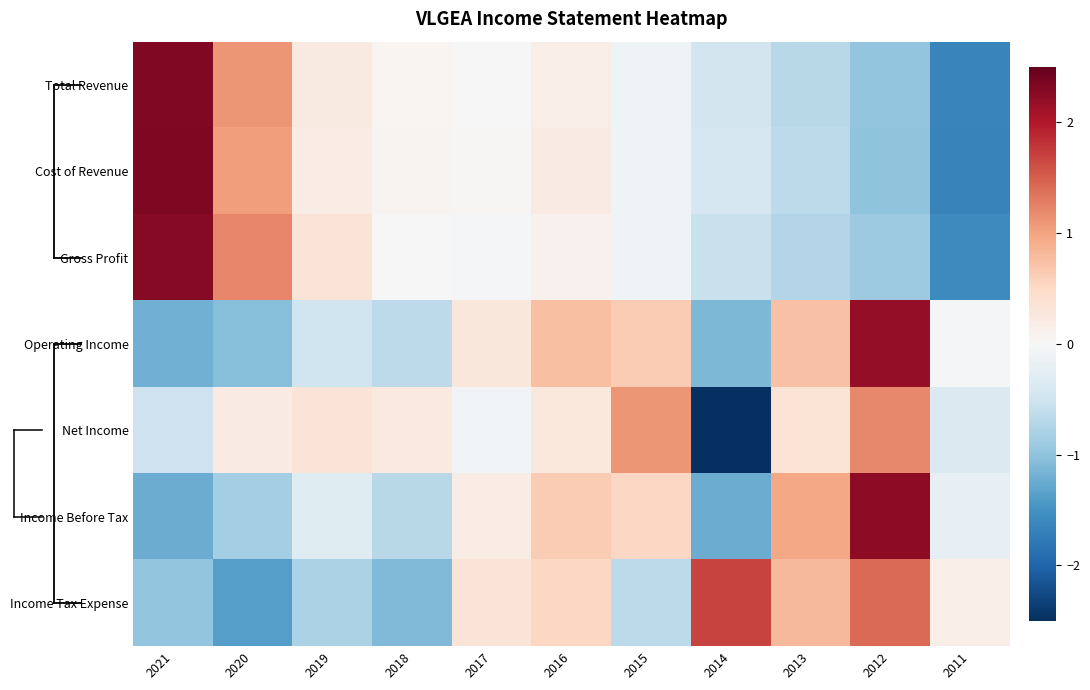

What is the spread (max minus min) of values at 2018?

1.3